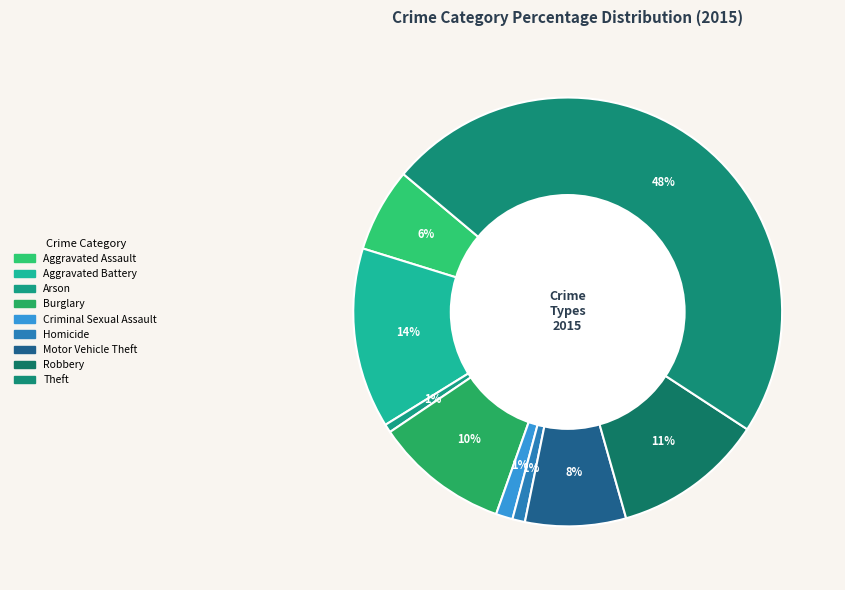

Which slice is the smallest?

Arson